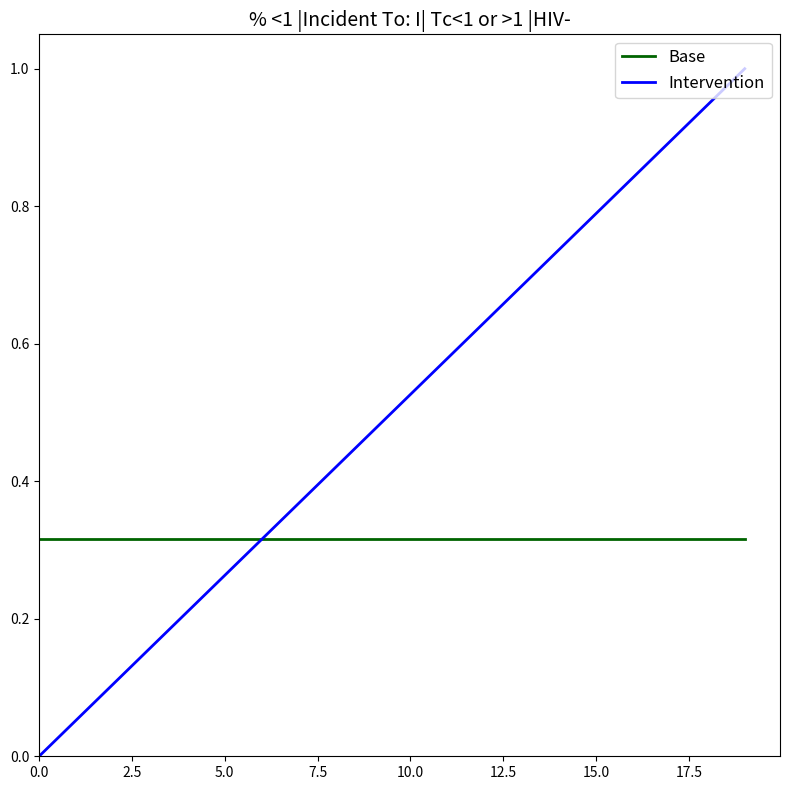

Which series has the largest total across all categories?

Intervention